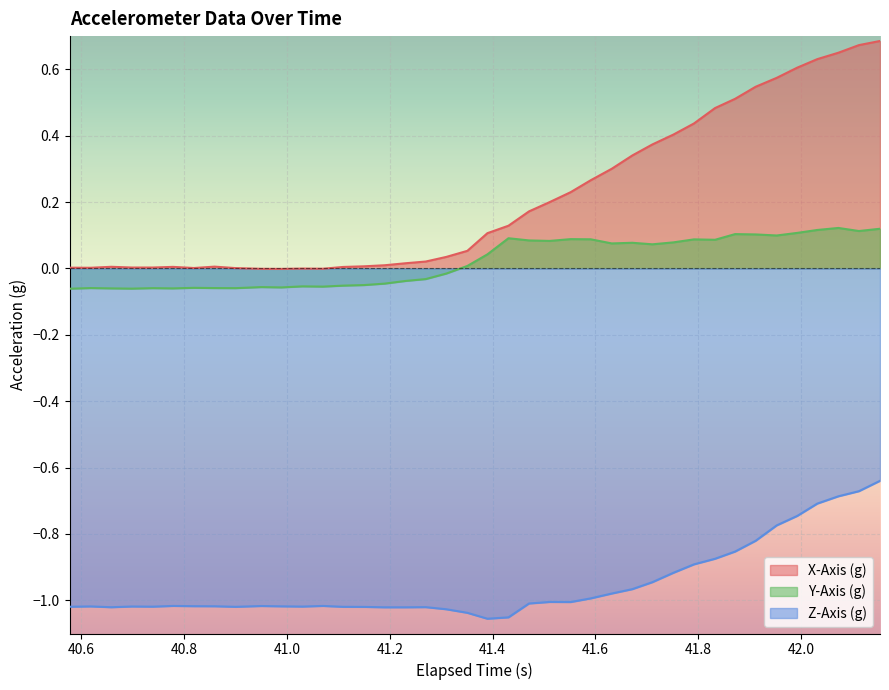

How many lines are shown in the chart?

3